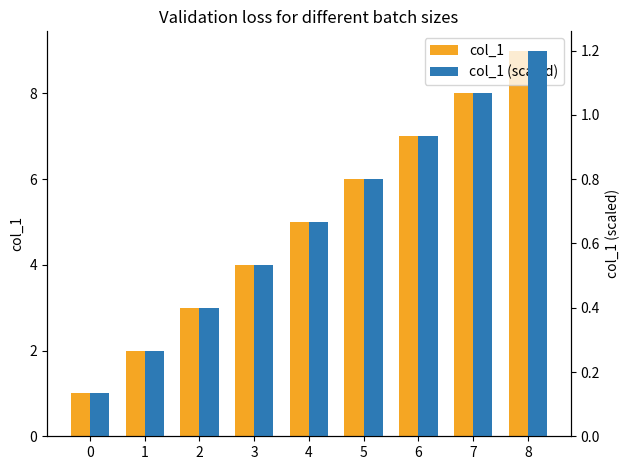

What is the difference between the maximum and minimum values in the col_1 series?

8.0